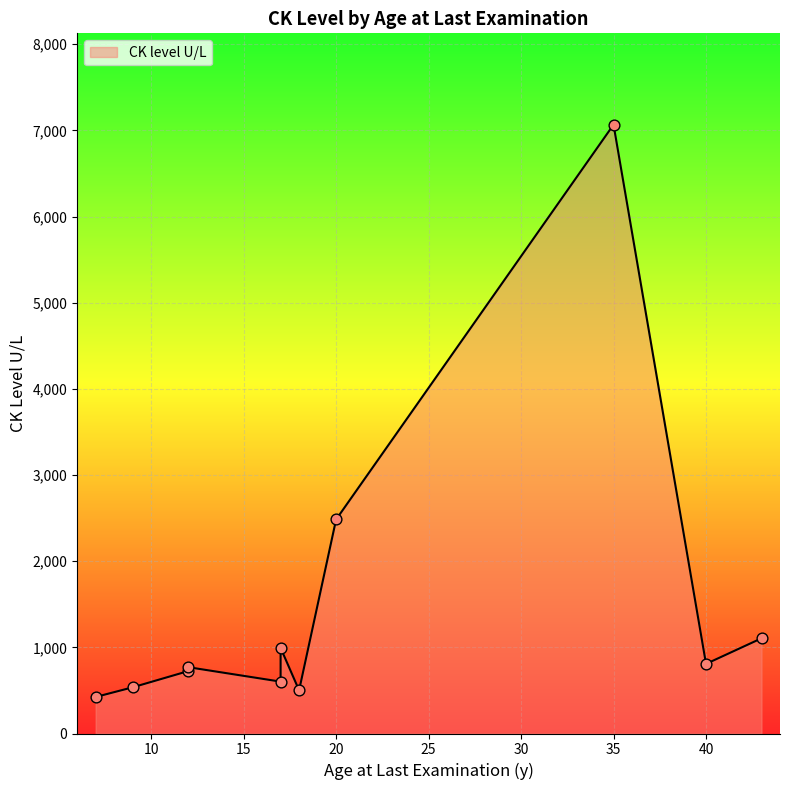

Approximately how many times larger is the value at 17 compared to 9?

1.4